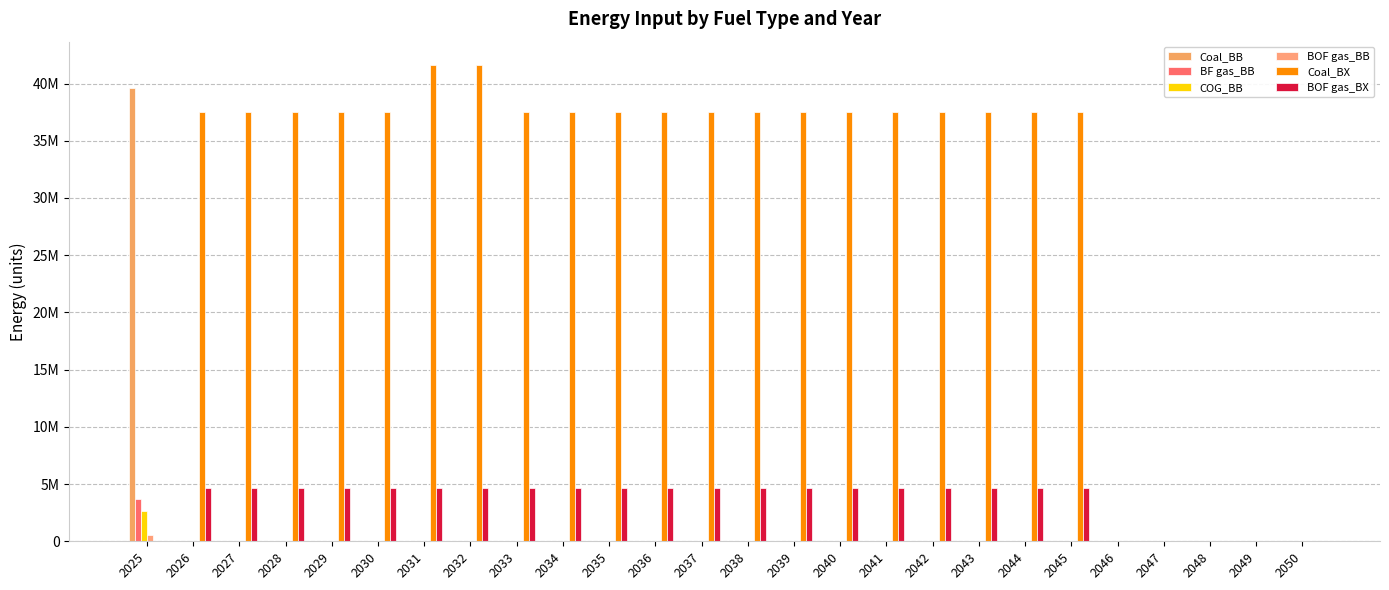

At which category is the sum across all series the highest?

2025